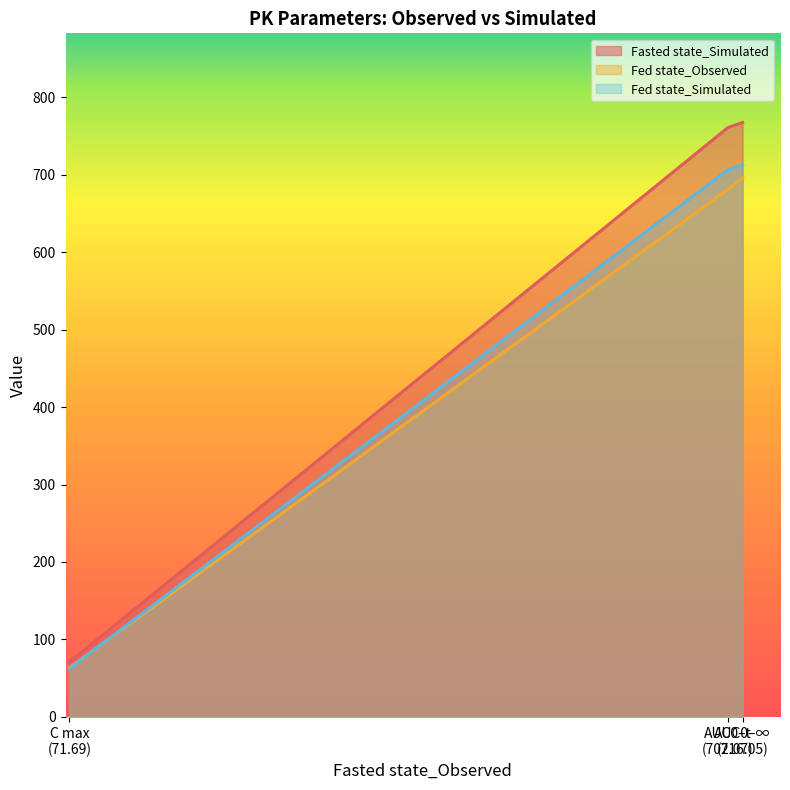

Rank the series by their average value, from highest to lowest.

Fasted state_Simulated, Fed state_Simulated, Fed state_Observed